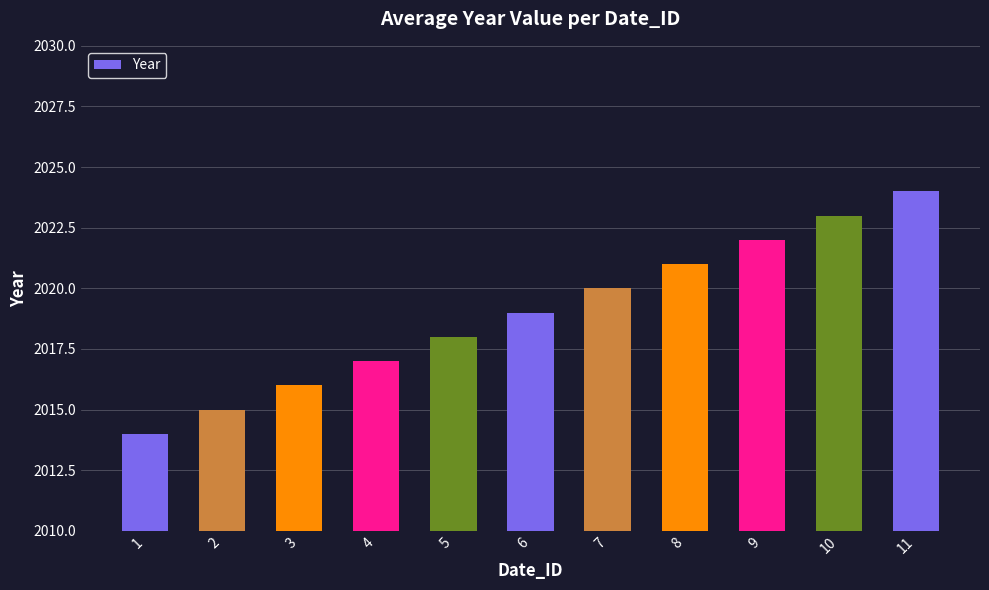

Where is the data nearest to the value 2019?

6